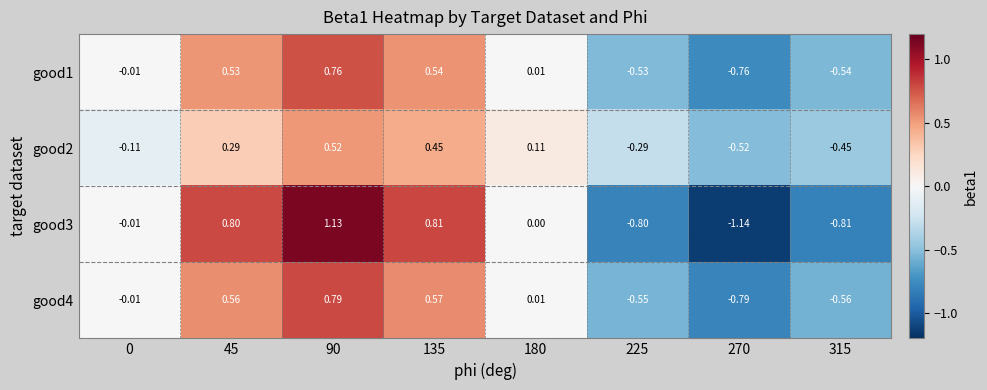

Which series has the largest total across all categories?

good4